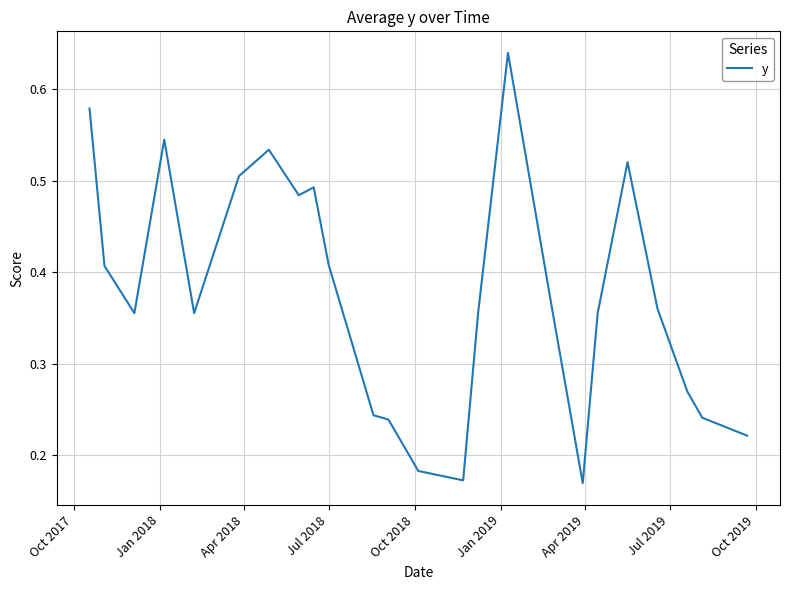

How many interior local valleys (lower than both neighbors) does the data have?

5